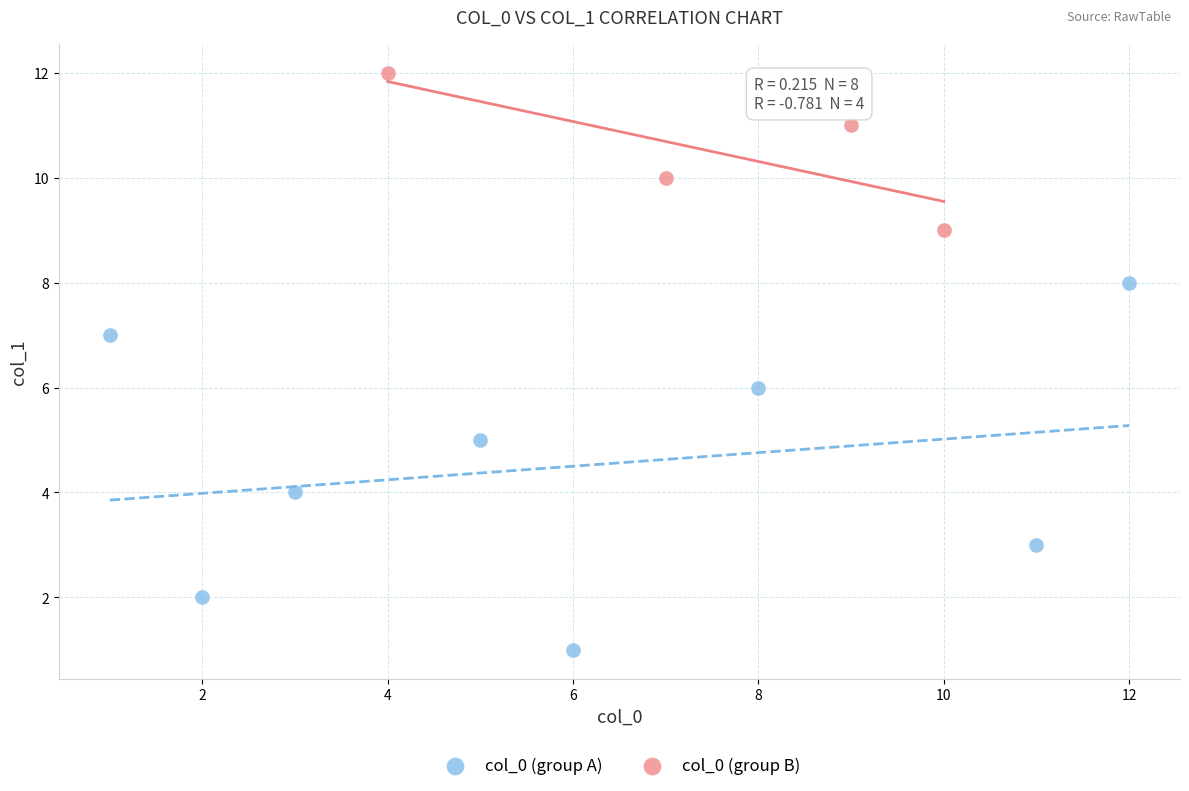

Which series reaches the maximum Y coordinate?

col_0 (group B)